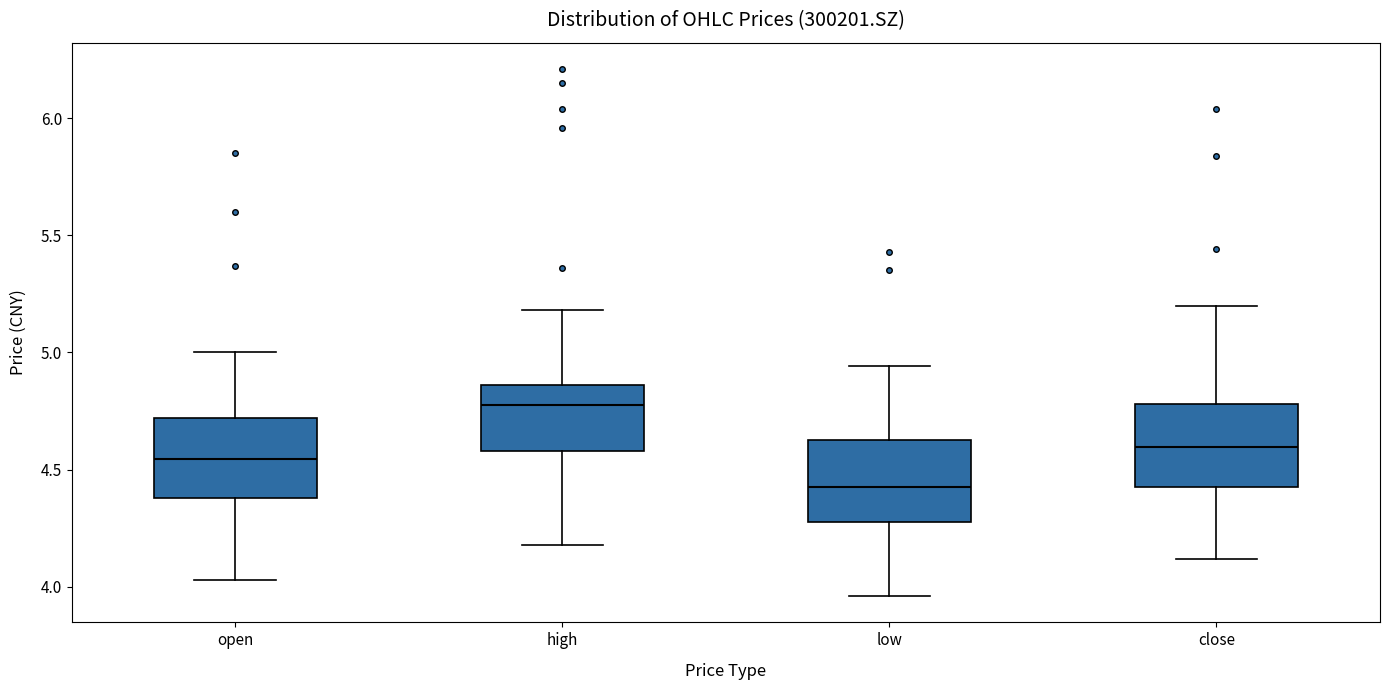

Which box has the highest median line?

high